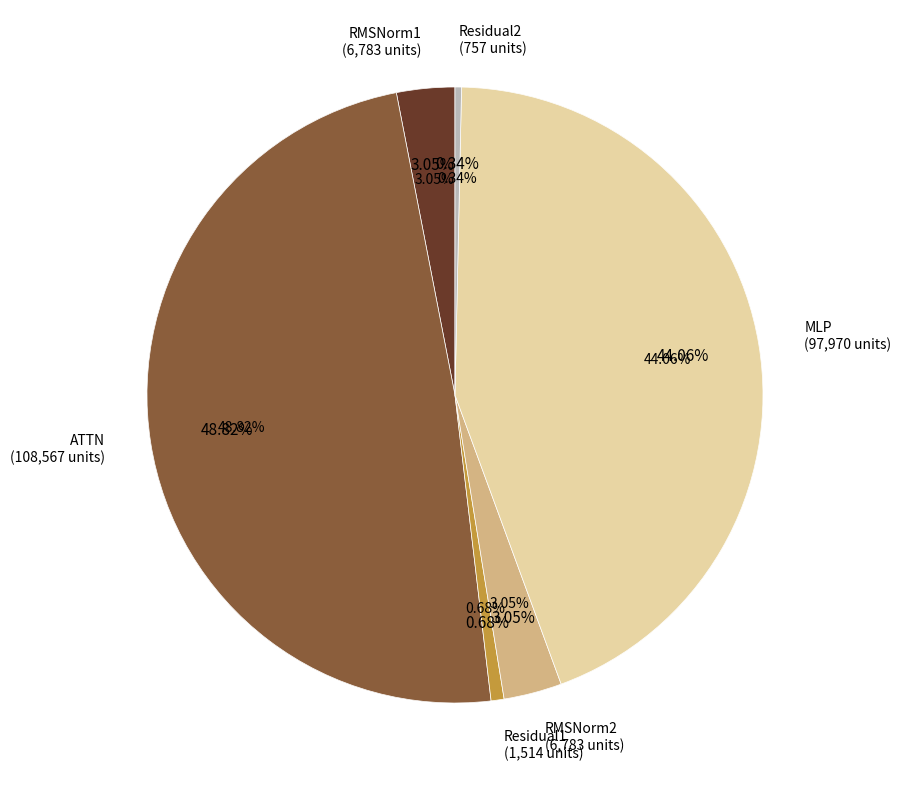

Between MLP and Residual1, which is larger?

MLP